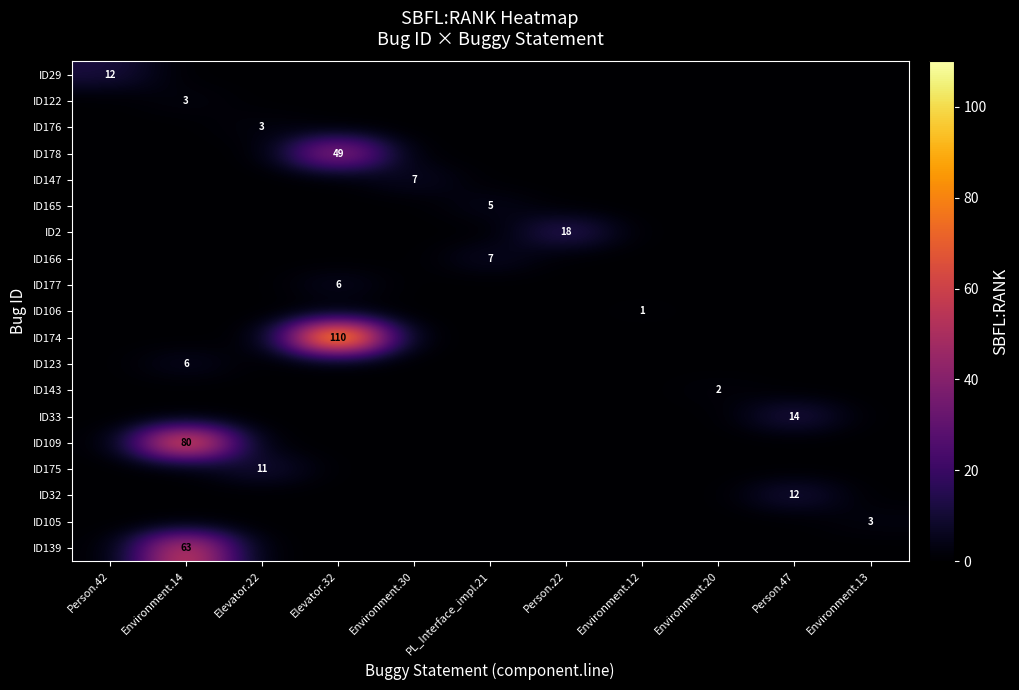

The value of ID178 at Elevator.32 is 49. True or false?

True